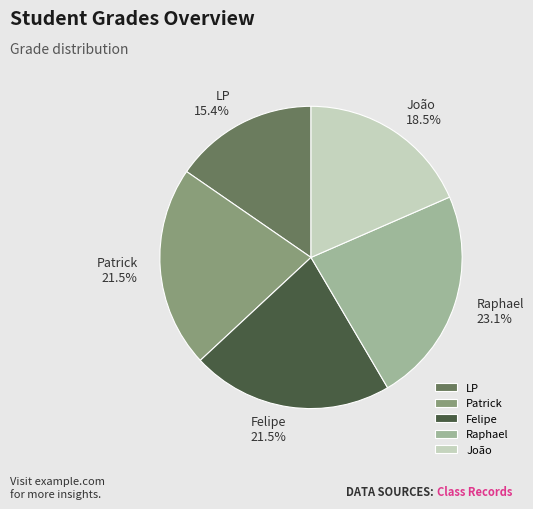

What is the ratio of the value at Patrick to the value at LP?

1.4